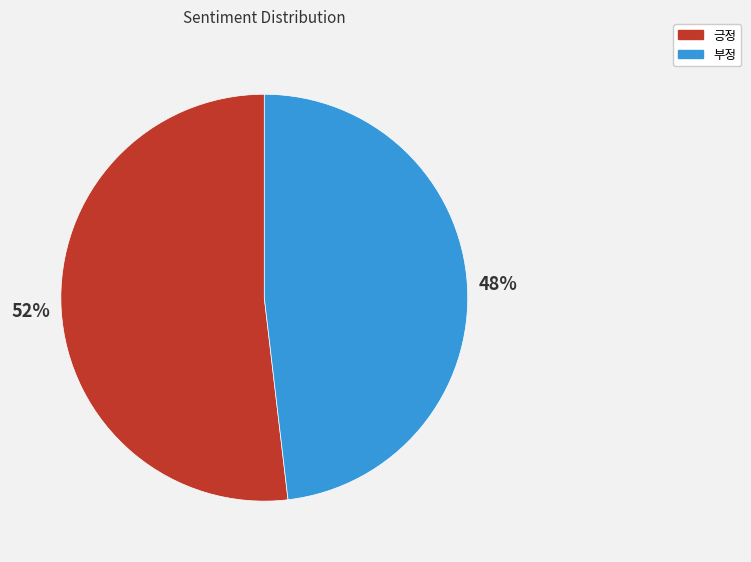

Combined, do 긍정 and 부정 account for over 50%?

Yes